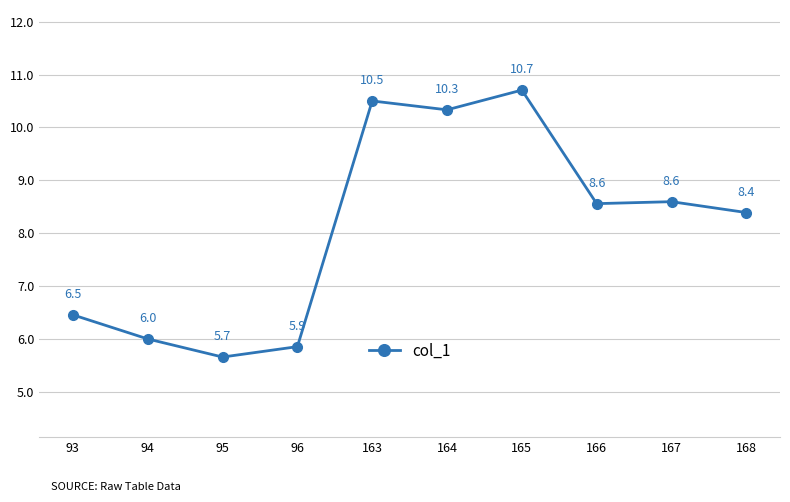

What is the sum of the values at 167 and 168?

17.0